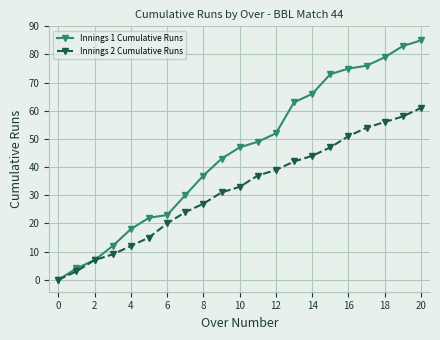

At how many categories does at least one series exceed 60?

8